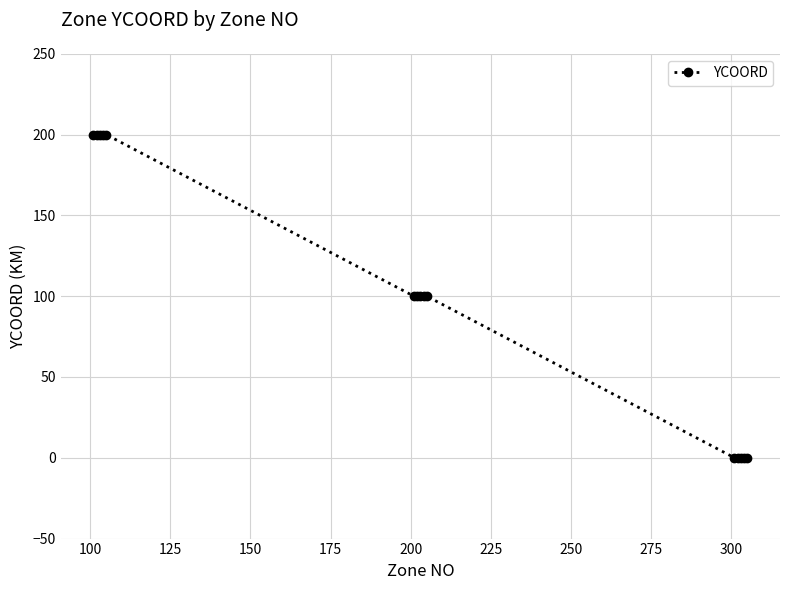

Count the number of data series in this chart.

1